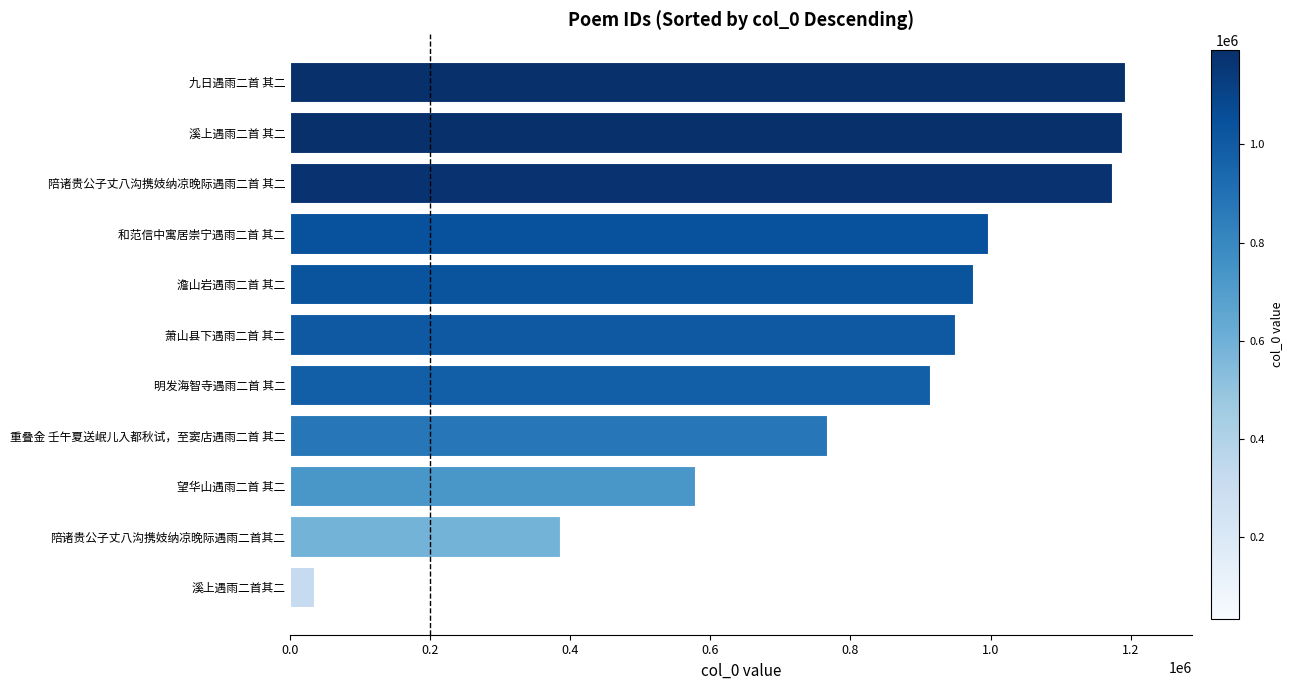

True or false: the data shows 577709 at 望华山遇雨二首 其二.

True